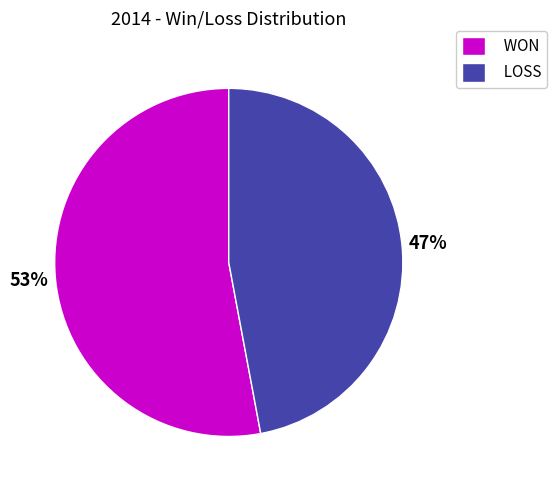

What is the majority slice?

WON